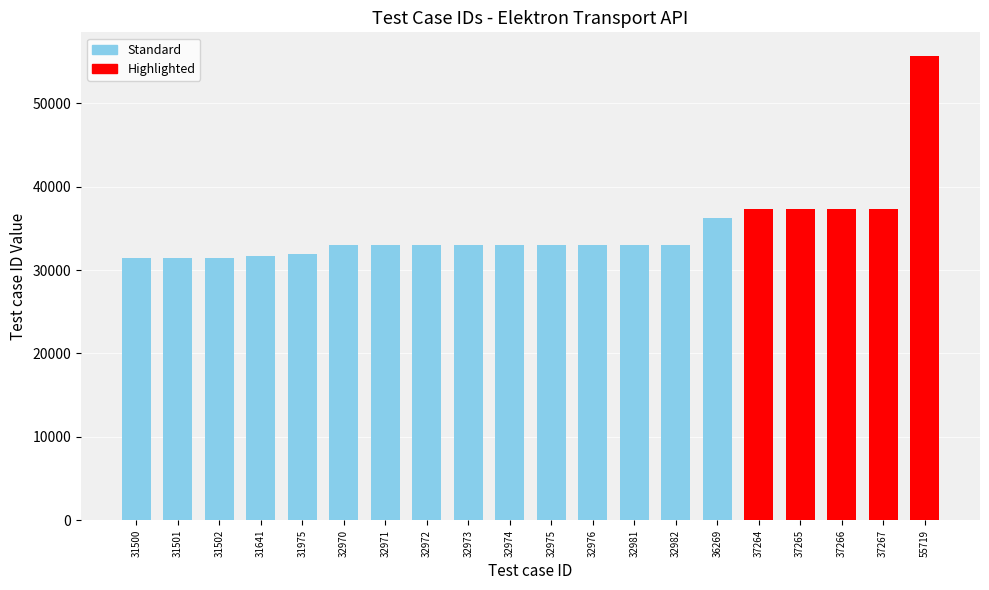

The value at 31502 is 6757. True or false?

False